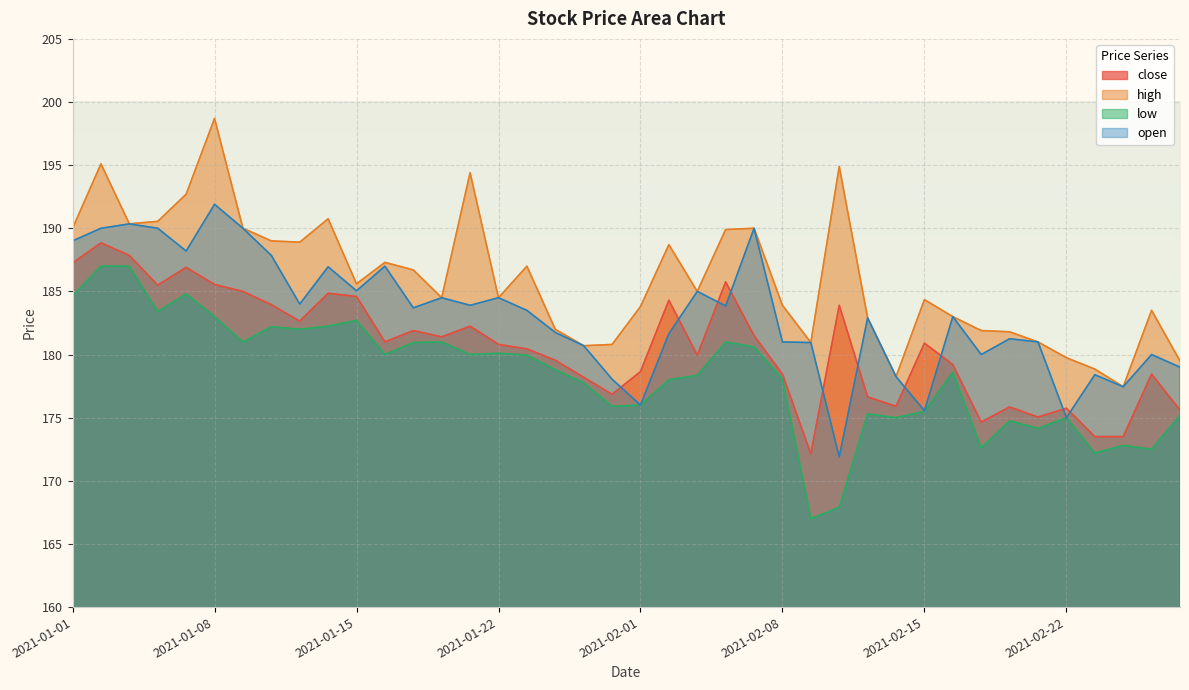

At which label does close first exceed 180?

2021-01-01